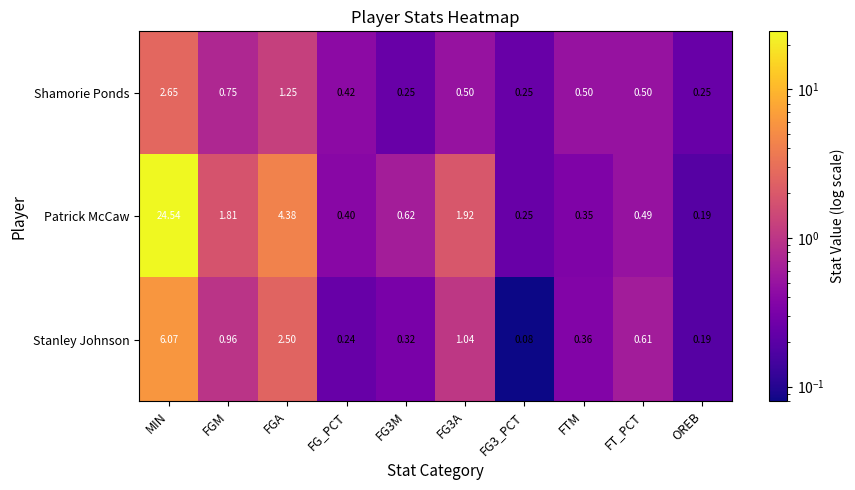

At which category does the chart reach its peak across all series?

MIN